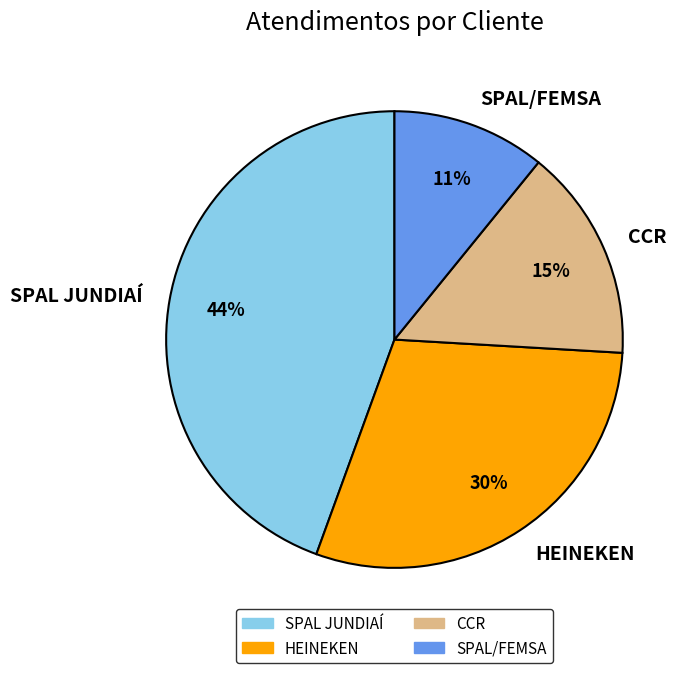

Which category has the smallest portion of the pie?

SPAL/FEMSA